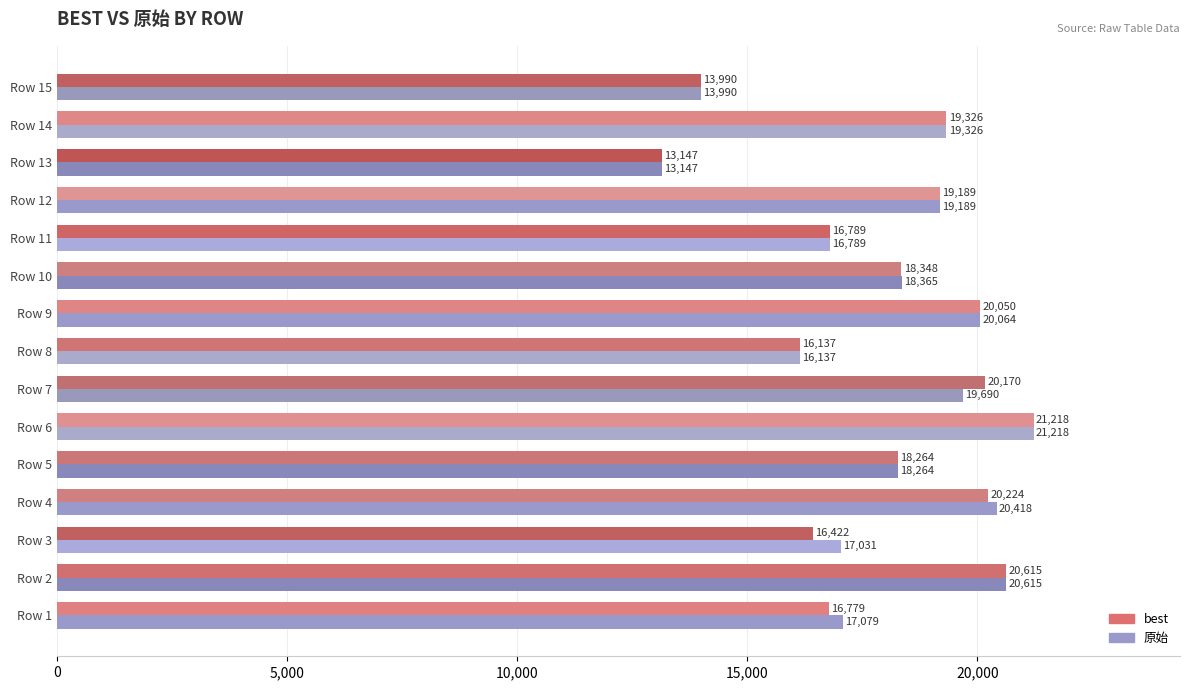

What is the difference between the second highest and minimum values in the best series?

7468